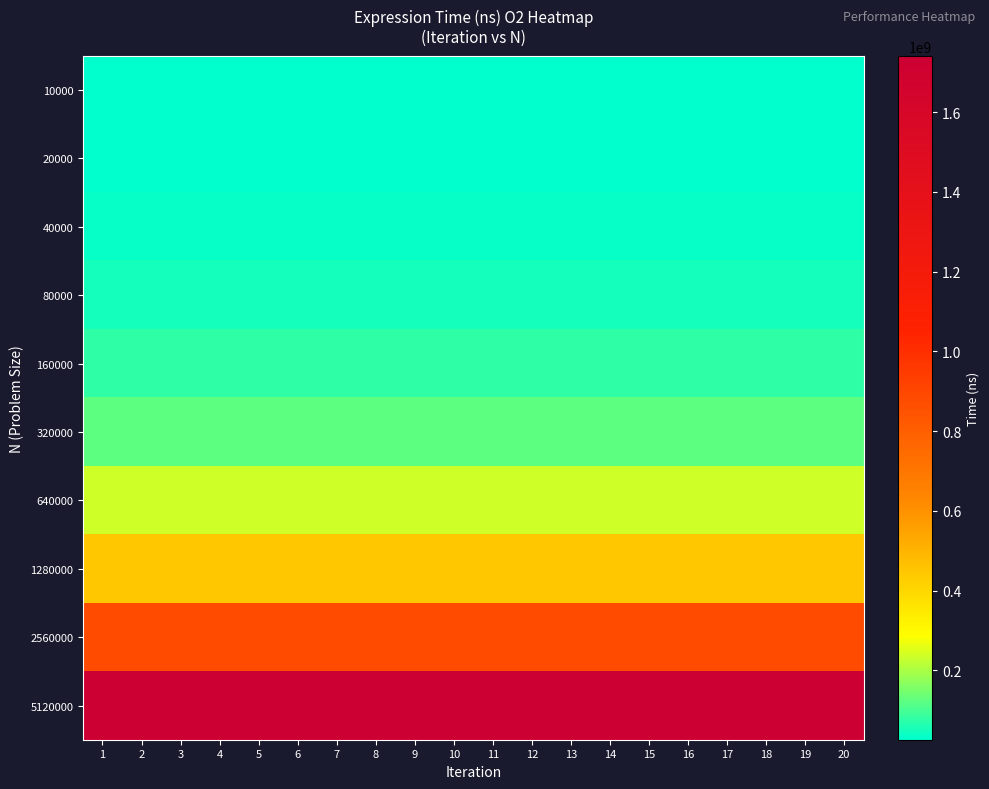

At which category does the chart reach its minimum across all series?

14